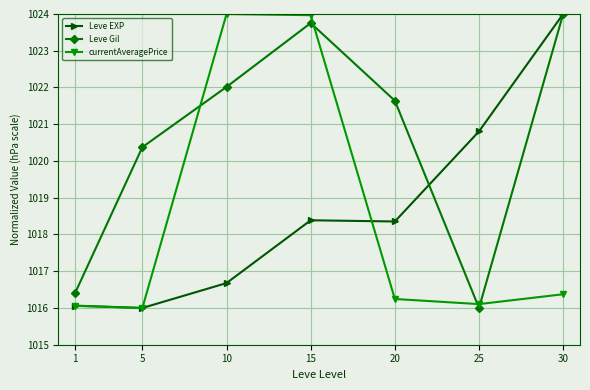

What is the average value of the currentAveragePrice series?

1018.4